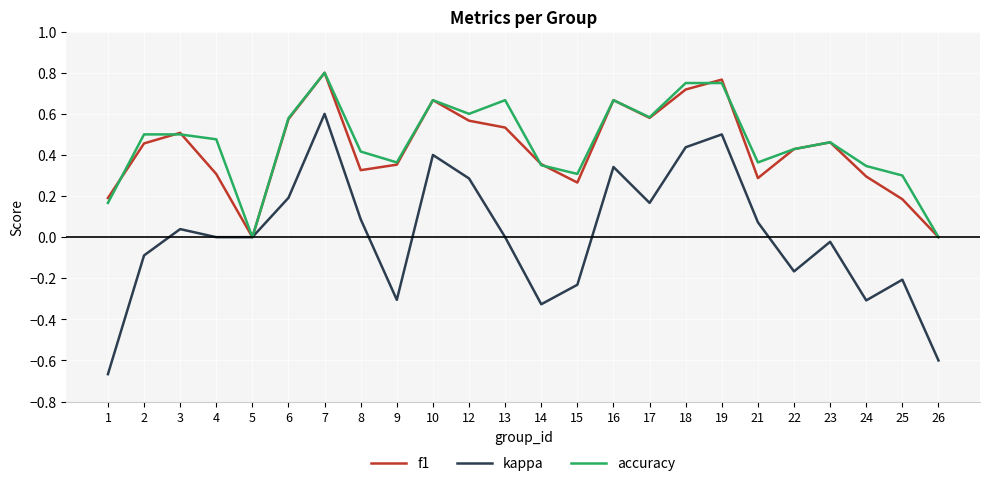

At which category does f1 reach its first local peak?

3